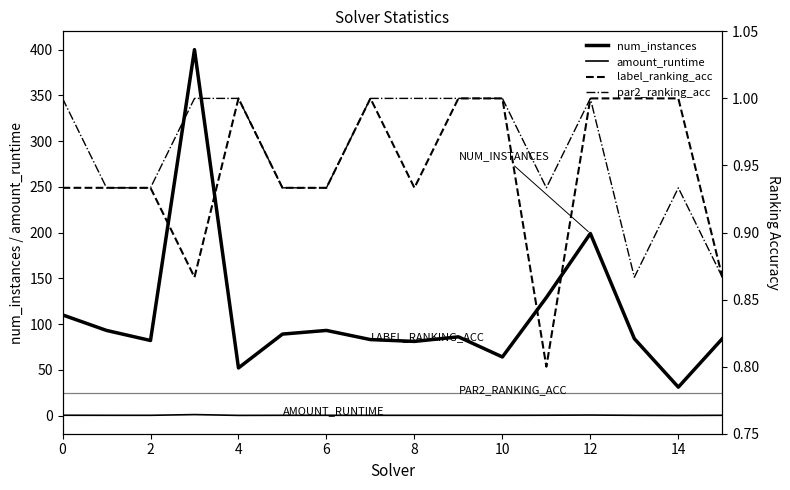

What is the maximum value for amount_runtime?

1.0